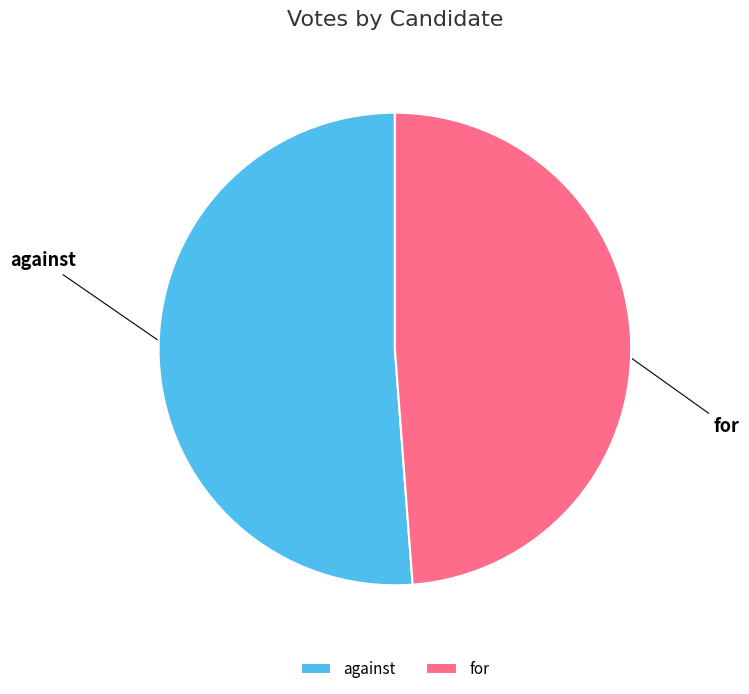

Which category accounts for the majority?

against